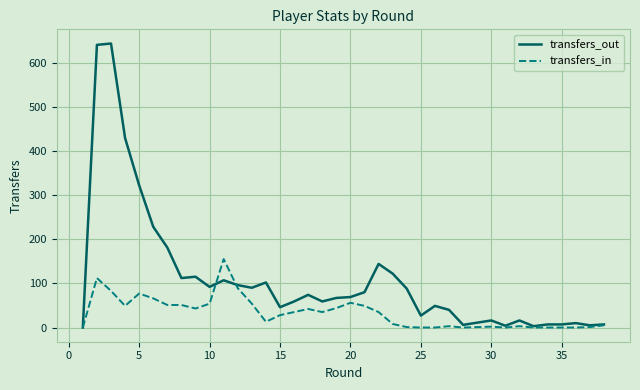

True or false: transfers_in has more than 1 interior local peaks.

True